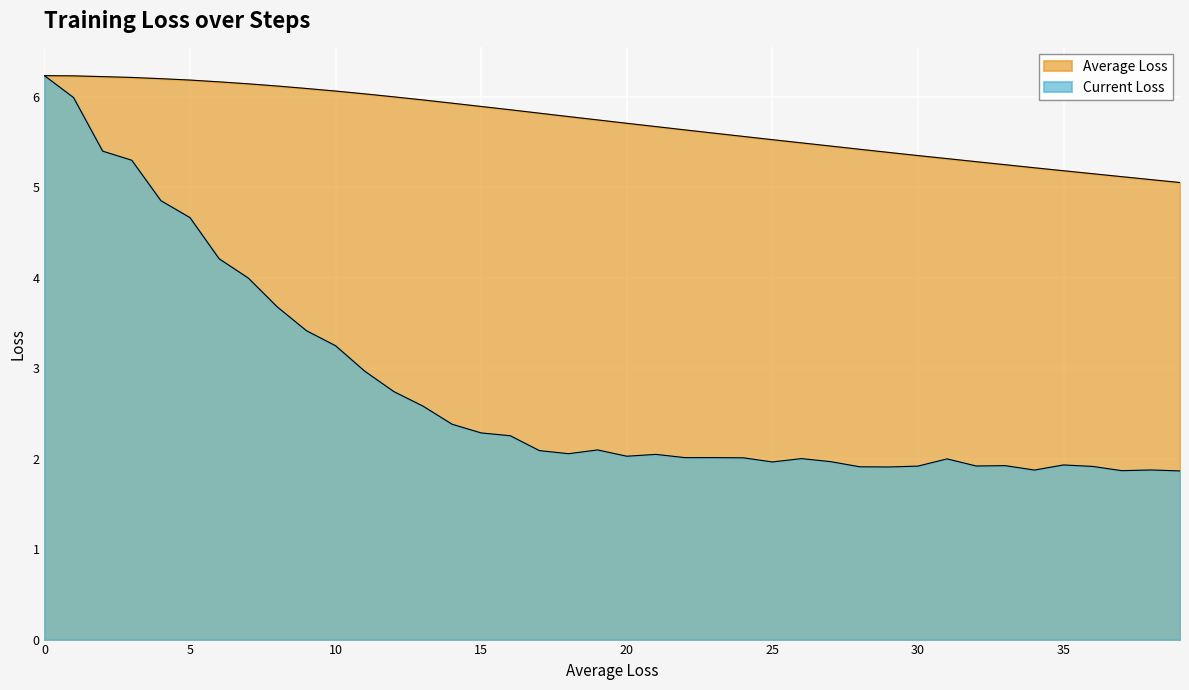

How many lines are shown in the chart?

2